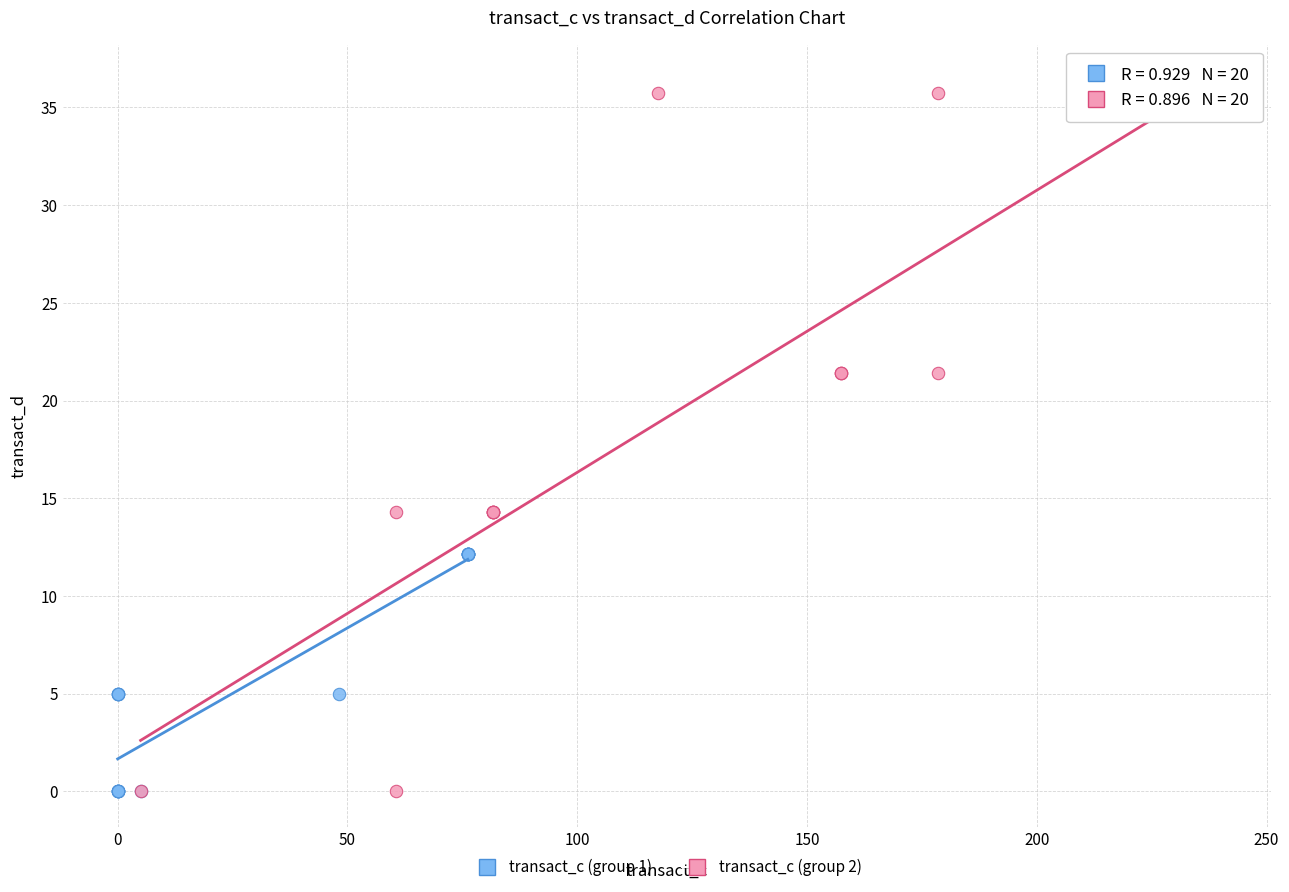

Which series has the largest Y range (max minus min)?

transact_c (group 2)